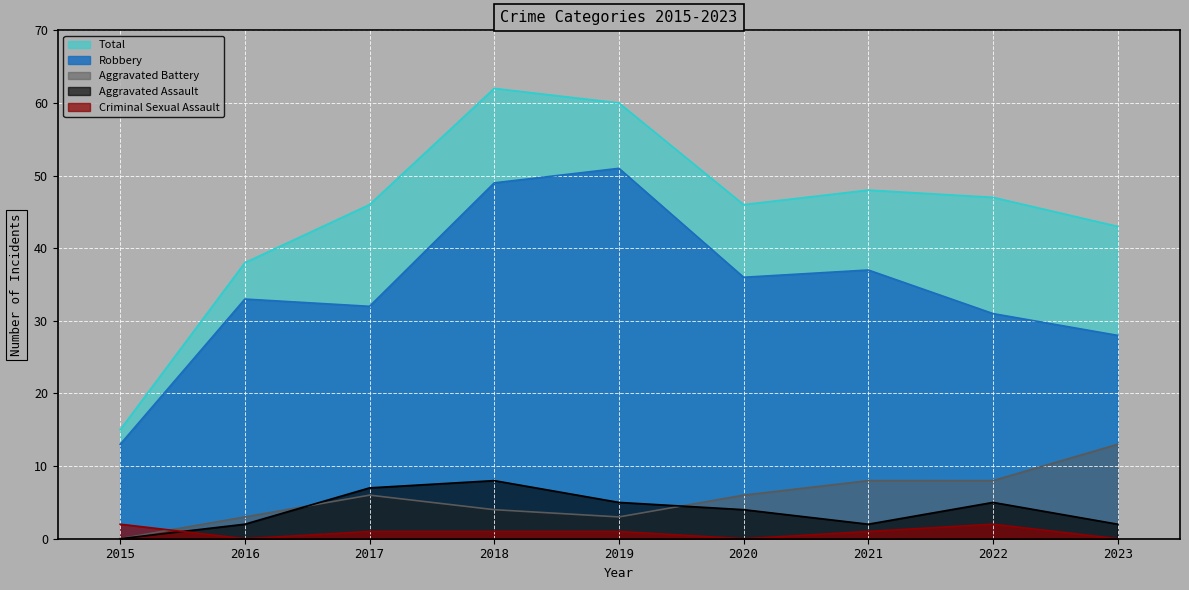

Between 2019 and 2023, which is larger?

2019